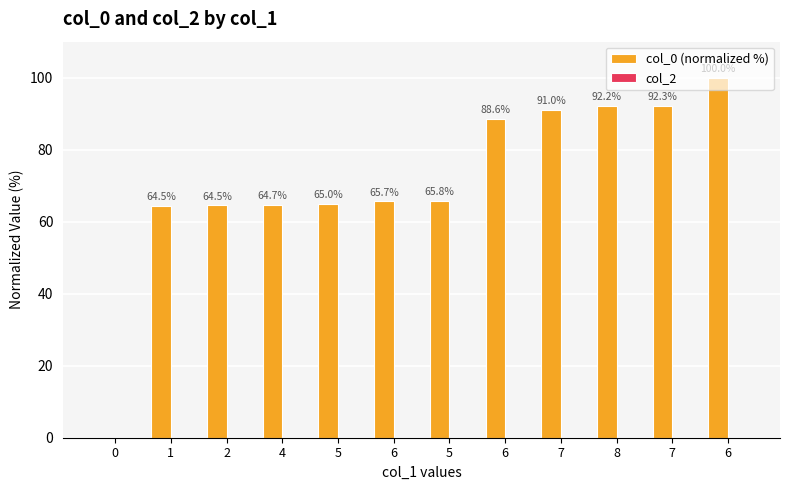

Are the bars horizontal?

No